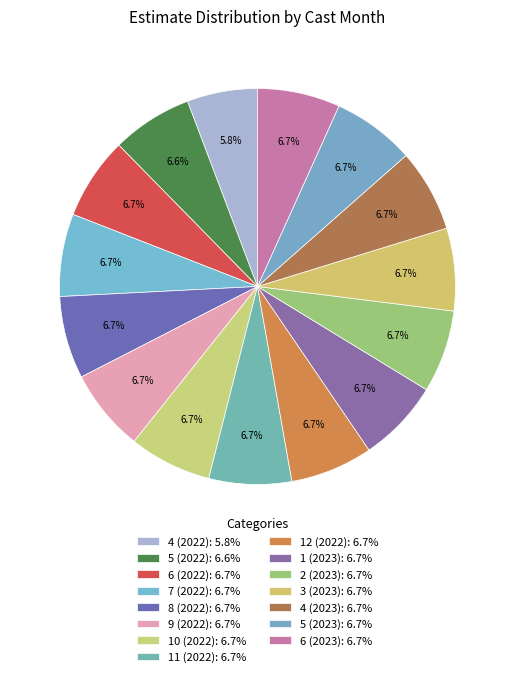

Count the number of slices in the pie.

15